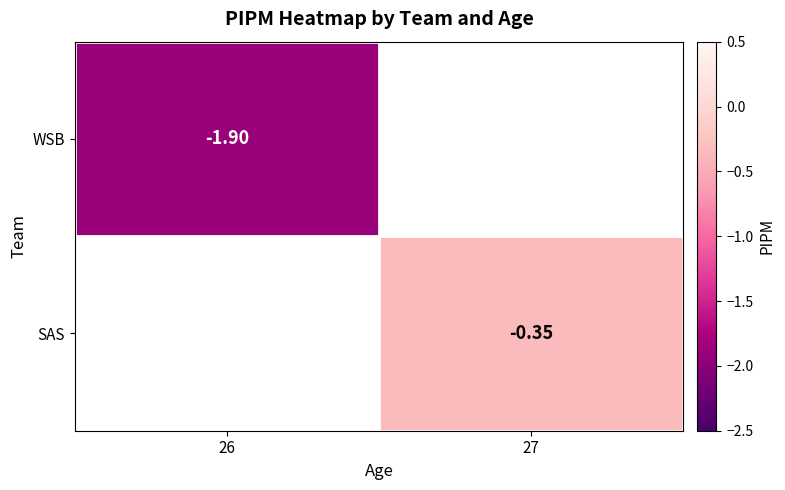

Rank the series by their average value, from lowest to highest.

WSB, SAS